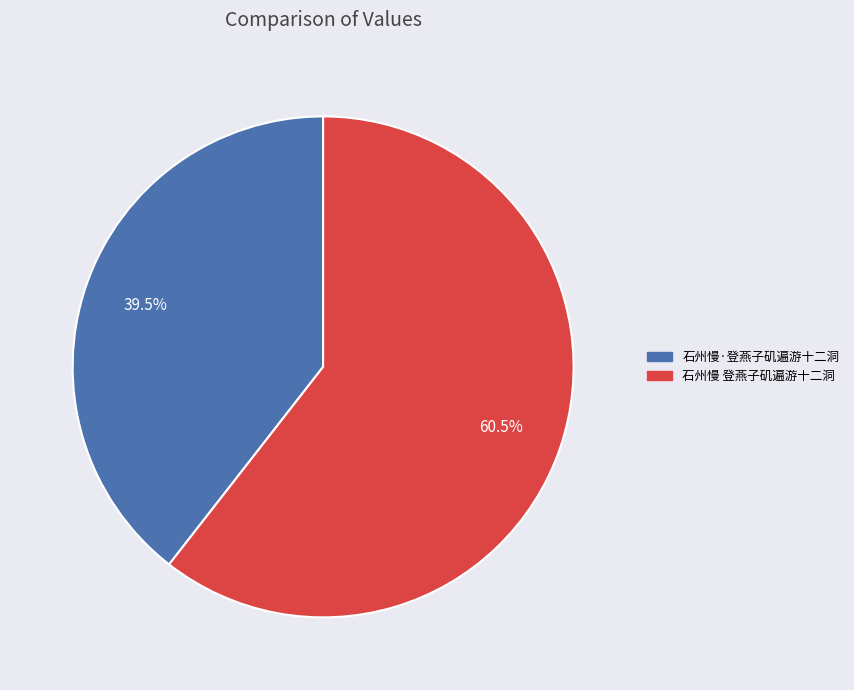

To the nearest percent, what is the difference between the 石州慢·登燕子矶遍游十二洞 and 石州慢 登燕子矶遍游十二洞 slice percentages?

21%